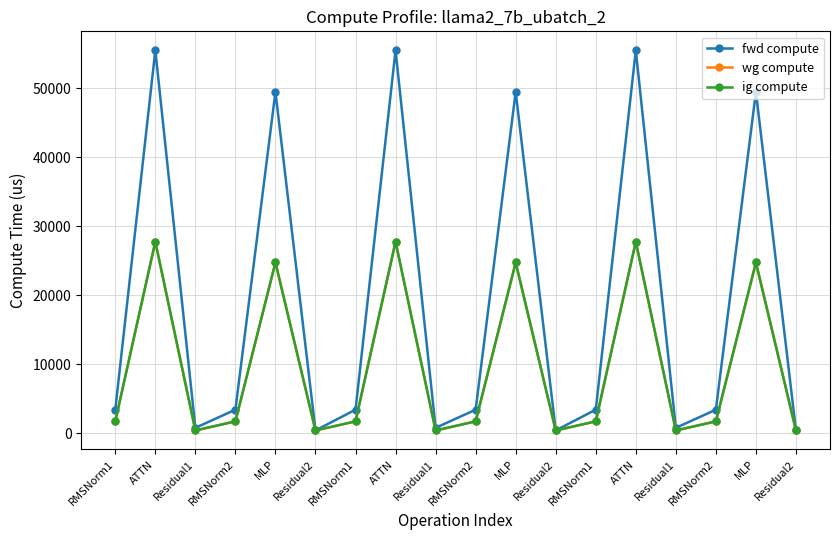

Is this an area chart (filled region under the line)?

No